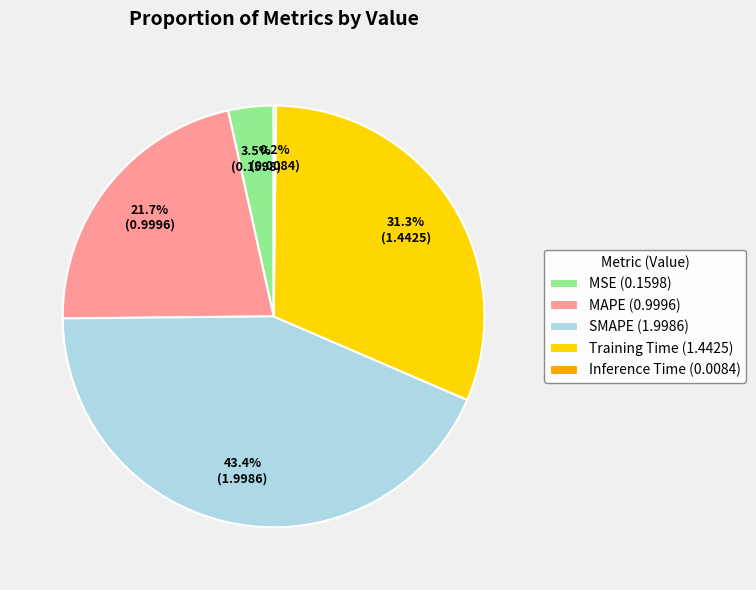

To the nearest percent, what is the difference between the MAPE and SMAPE slice percentages?

22%